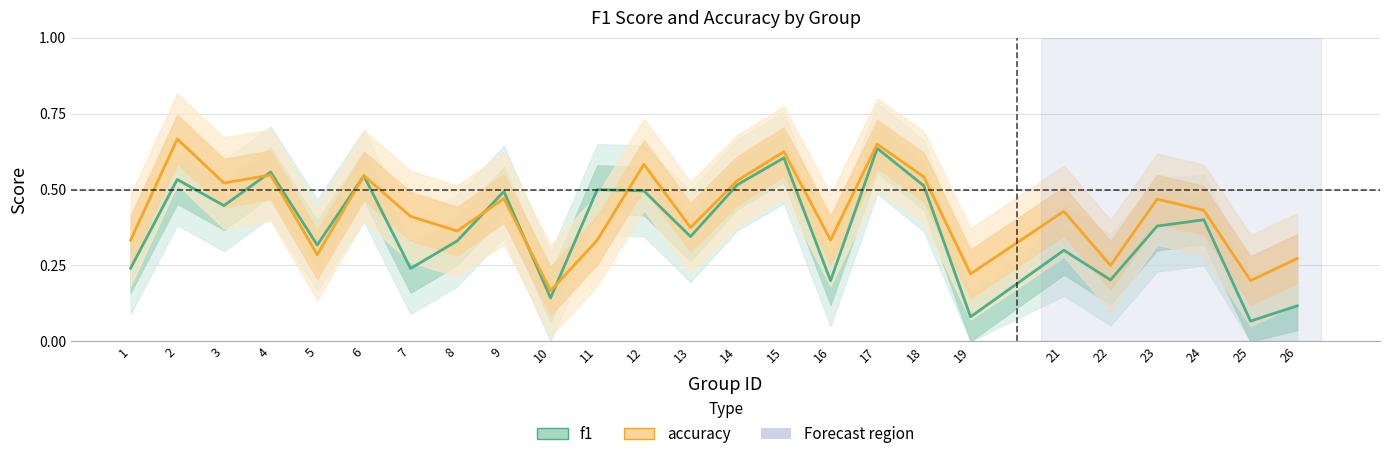

At 11, list the series in order from largest to smallest.

f1, accuracy